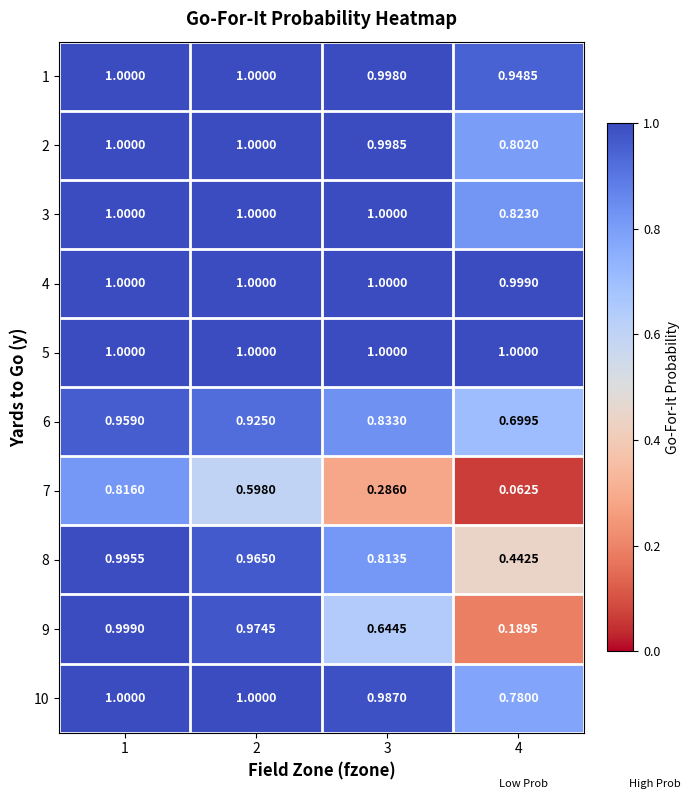

How many series are shown in this chart?

10